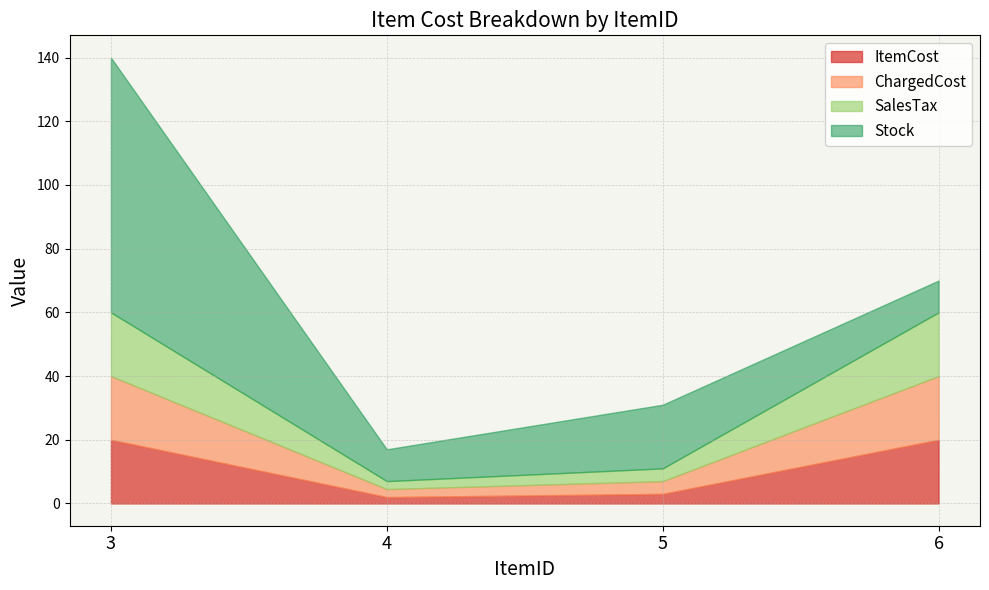

Count the number of categories in the chart.

4